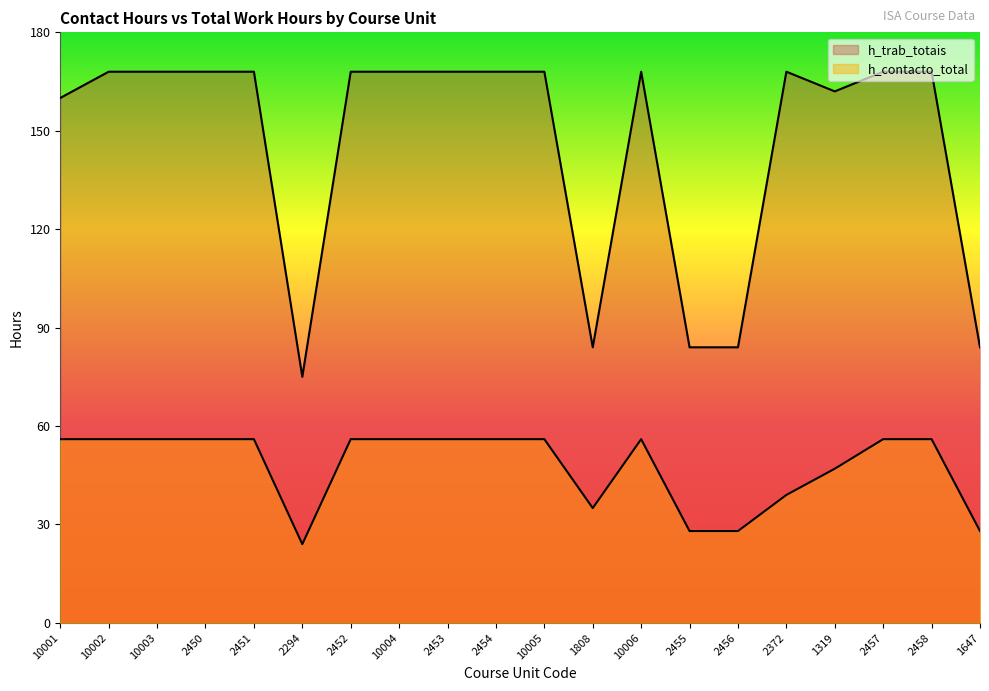

The h_contacto_total series shows 34 at 10001. True or false?

False